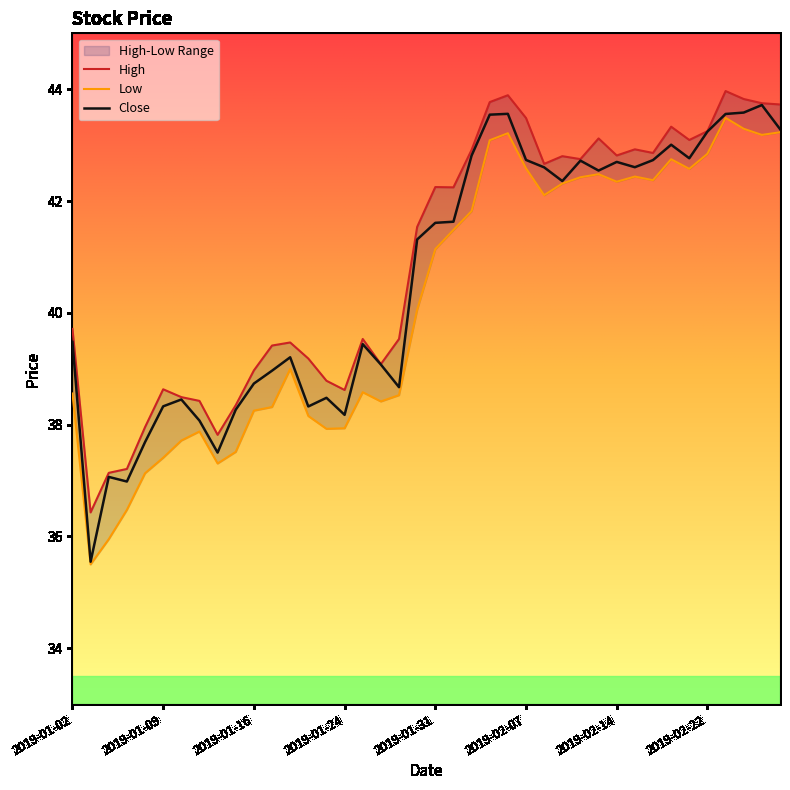

True or false: High and Close cross at least once.

False